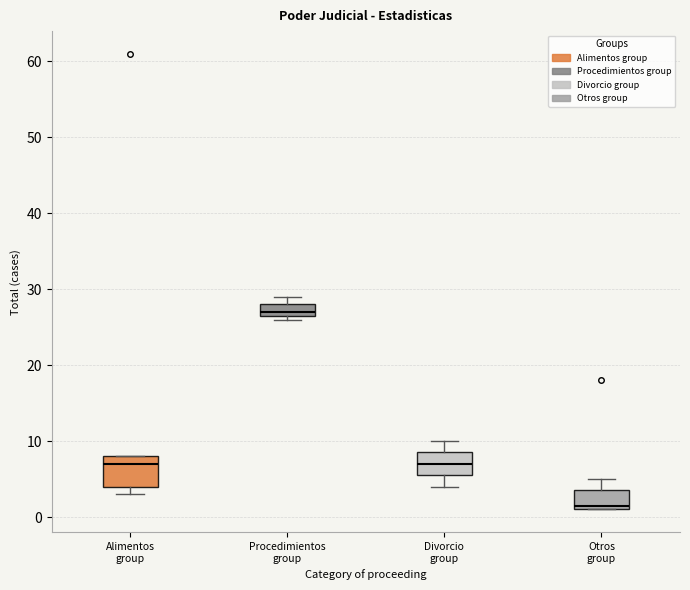

Reading left to right, transcribe this box plot: for each box, give where its median line is, the range the box spans, and where its two whiskers end, as read against the y-axis. The values are not printed on the chart, so give them approximately, as read against the axis.

Alimentos group: median 7, box 4 to 8, whiskers 3 to 8
Procedimientos group: median 27 (just above the box's lower edge), box 27 to 28, whiskers 26 to 29
Divorcio group: median 7, box 6 to 9, whiskers 4 to 10
Otros group: median 2, box 1 to 4, whiskers 1 to 5